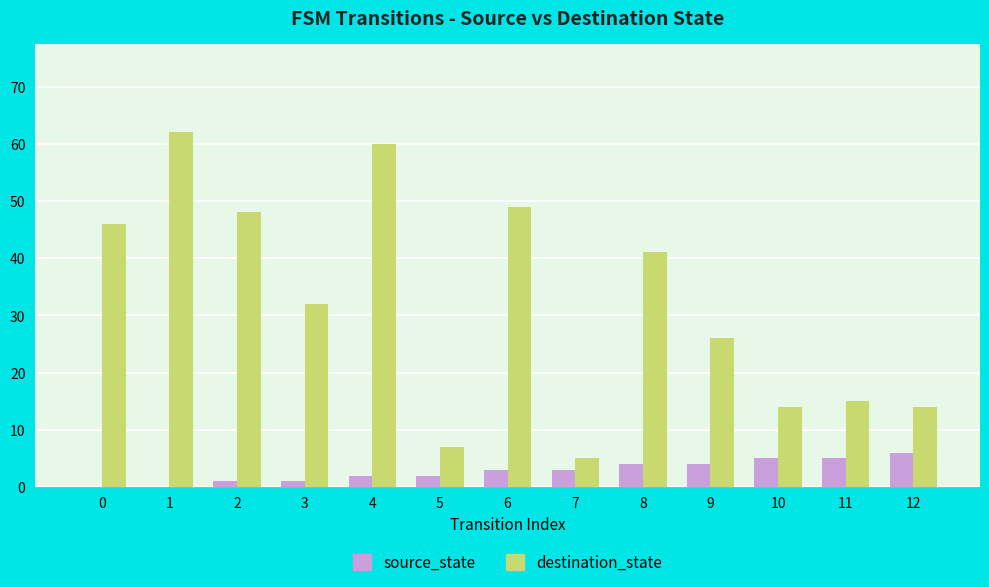

How many series are shown in this chart?

2